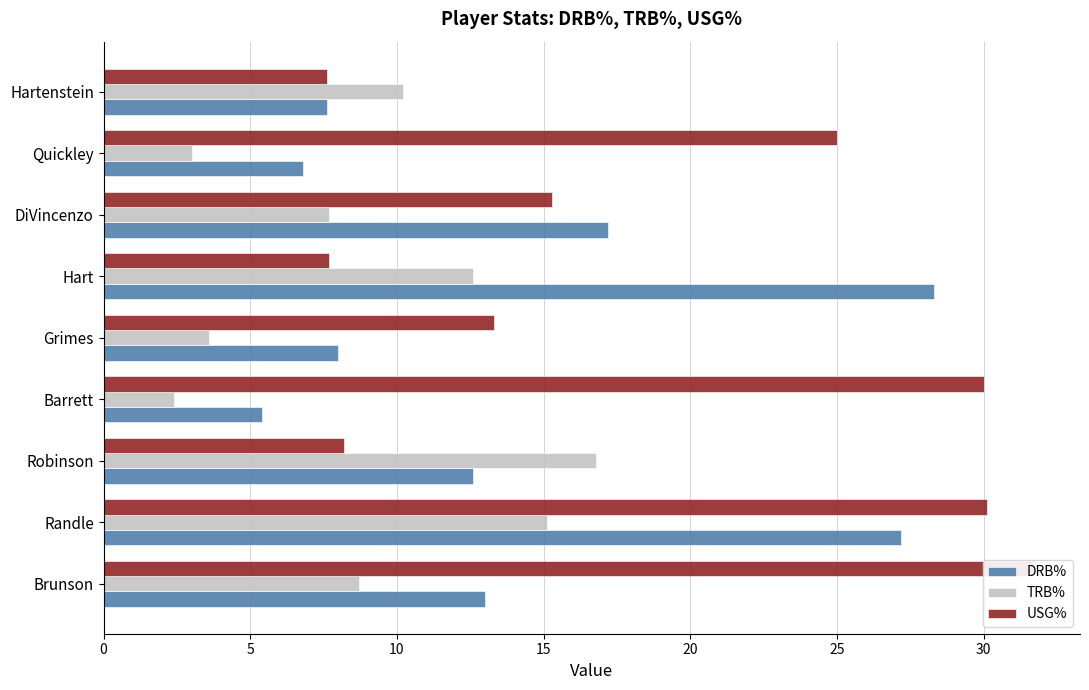

Which series changed the most between Barrett and Hartenstein?

USG%